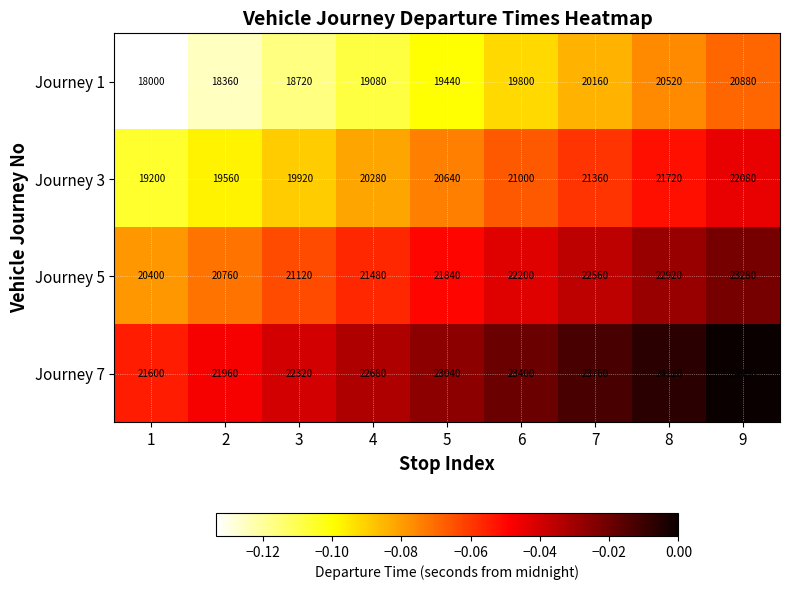

Read the Journey 3 value at 4, to the nearest 10.

20280